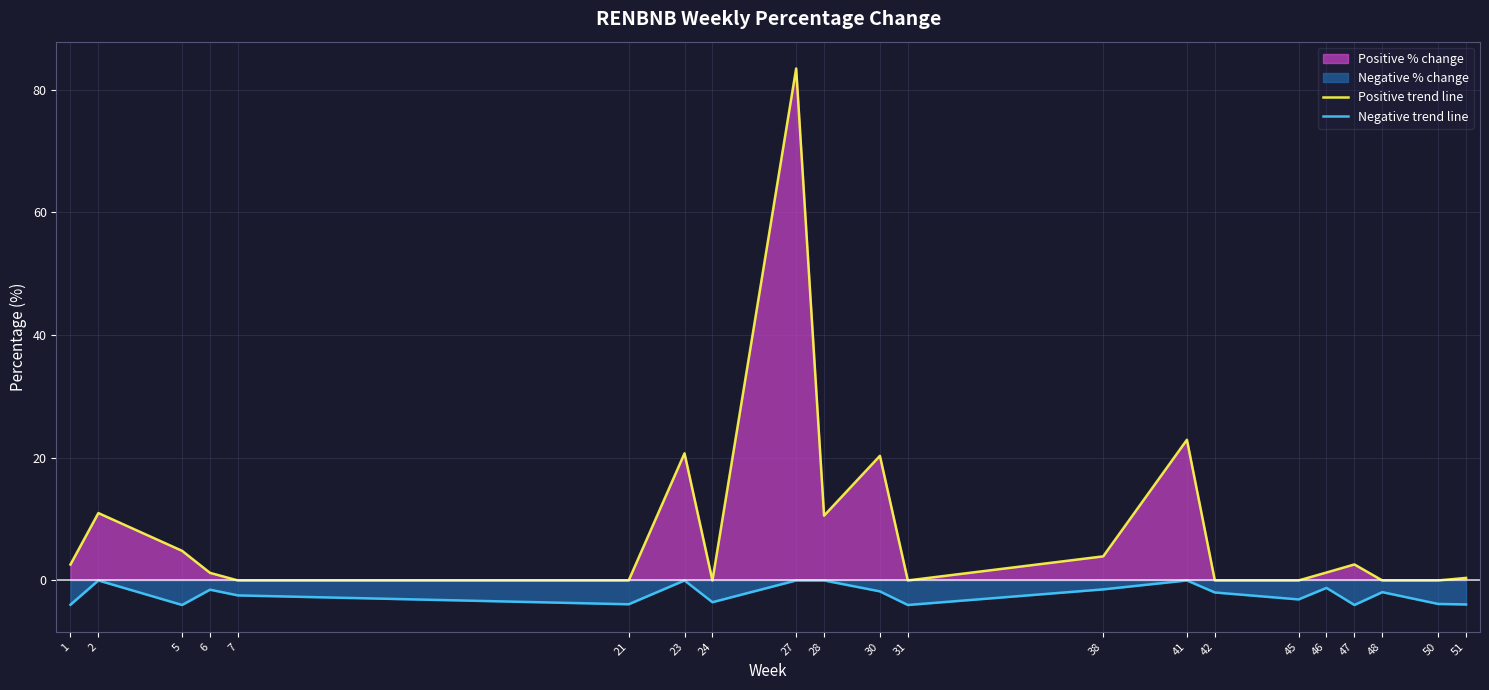

What is the difference between the Positive trend line values at 6 and 27?

82.2